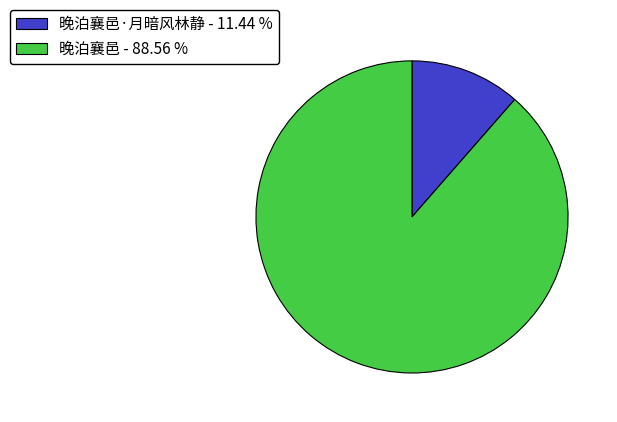

Which has a higher value, 晚泊襄邑 - 88.56 % or 晚泊襄邑·月暗风林静 - 11.44 %?

晚泊襄邑 - 88.56 %